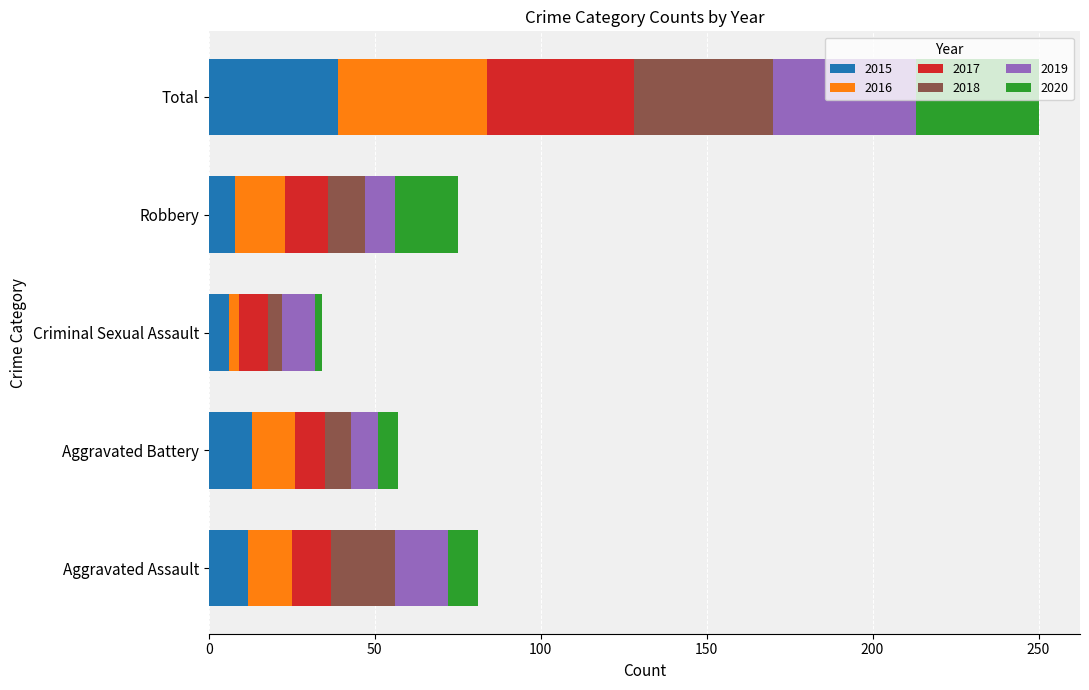

What is the minimum value for 2015?

6